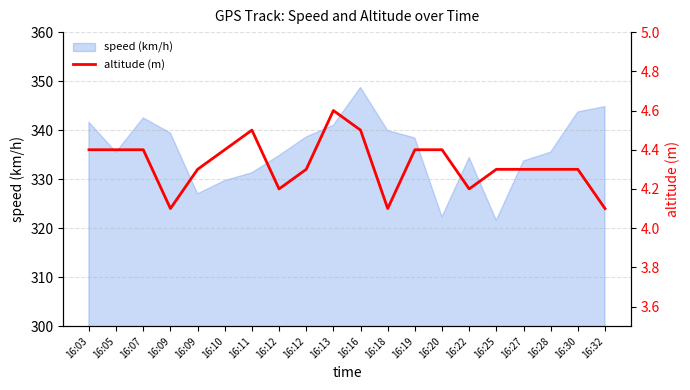

Is it true that the value at 16:03 is 4.4?

True